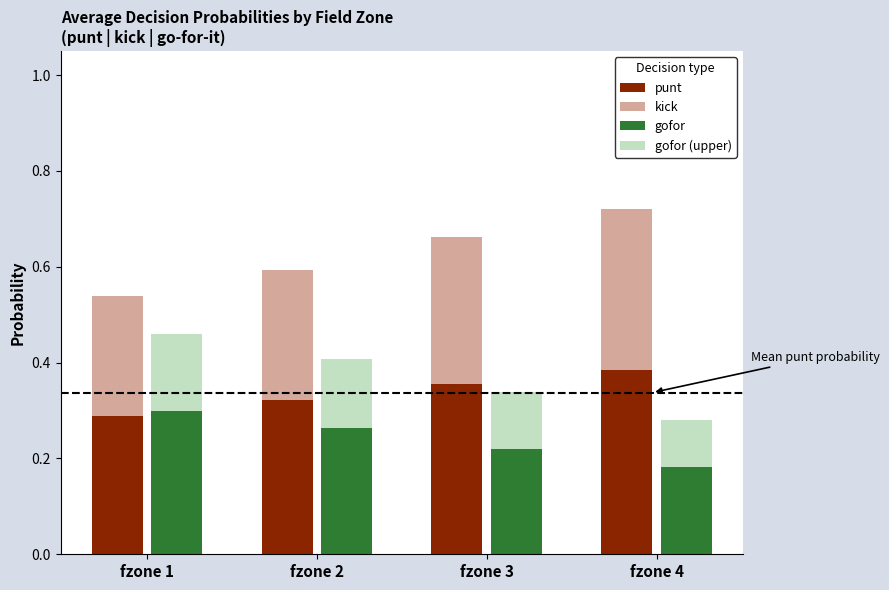

Reading left to right, transcribe all the data shown in this chart.

punt: fzone 1=0.3	fzone 2=0.3	fzone 3=0.4	fzone 4=0.4
kick: fzone 1=0.3	fzone 2=0.3	fzone 3=0.3	fzone 4=0.3
gofor: fzone 1=0.3	fzone 2=0.3	fzone 3=0.2	fzone 4=0.2
gofor (upper): fzone 1=0.2	fzone 2=0.1	fzone 3=0.1	fzone 4=0.1